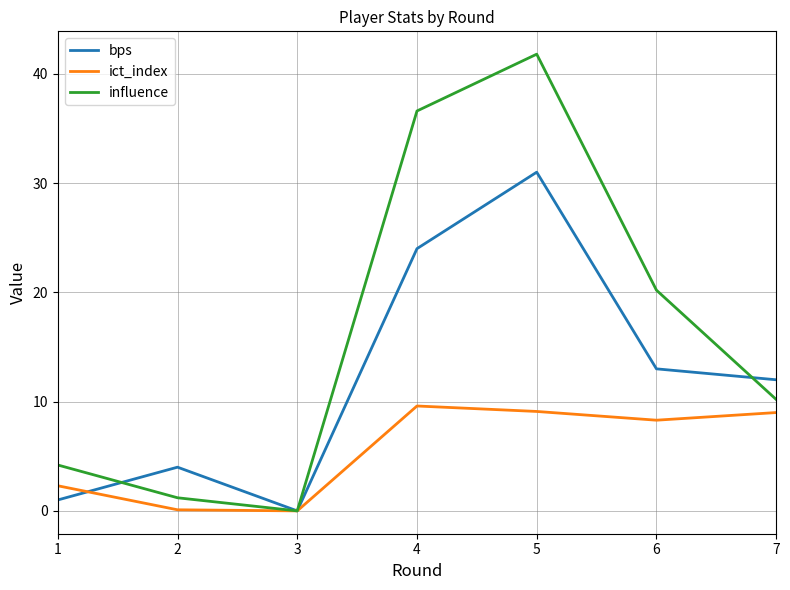

Rank the categories by influence value from highest to lowest.

5, 4, 6, 7, 1, 2, 3